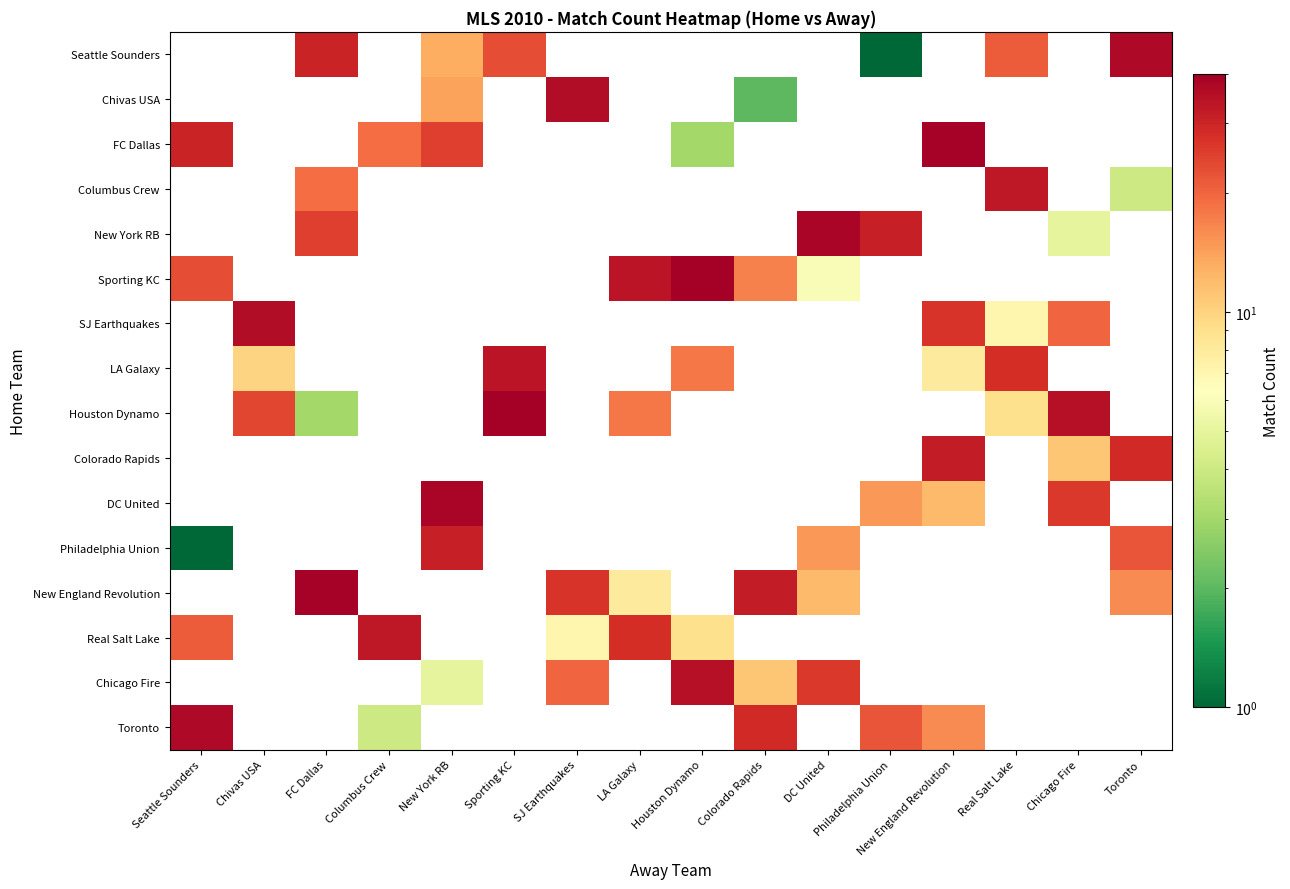

Which has a higher value, SJ Earthquakes or Chicago Fire?

SJ Earthquakes